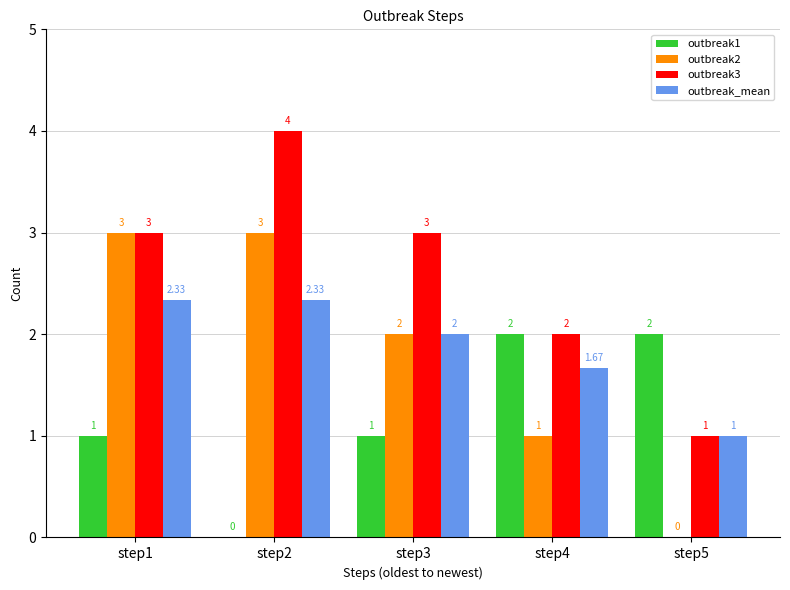

Which series changed the most between step1 and step5?

outbreak2